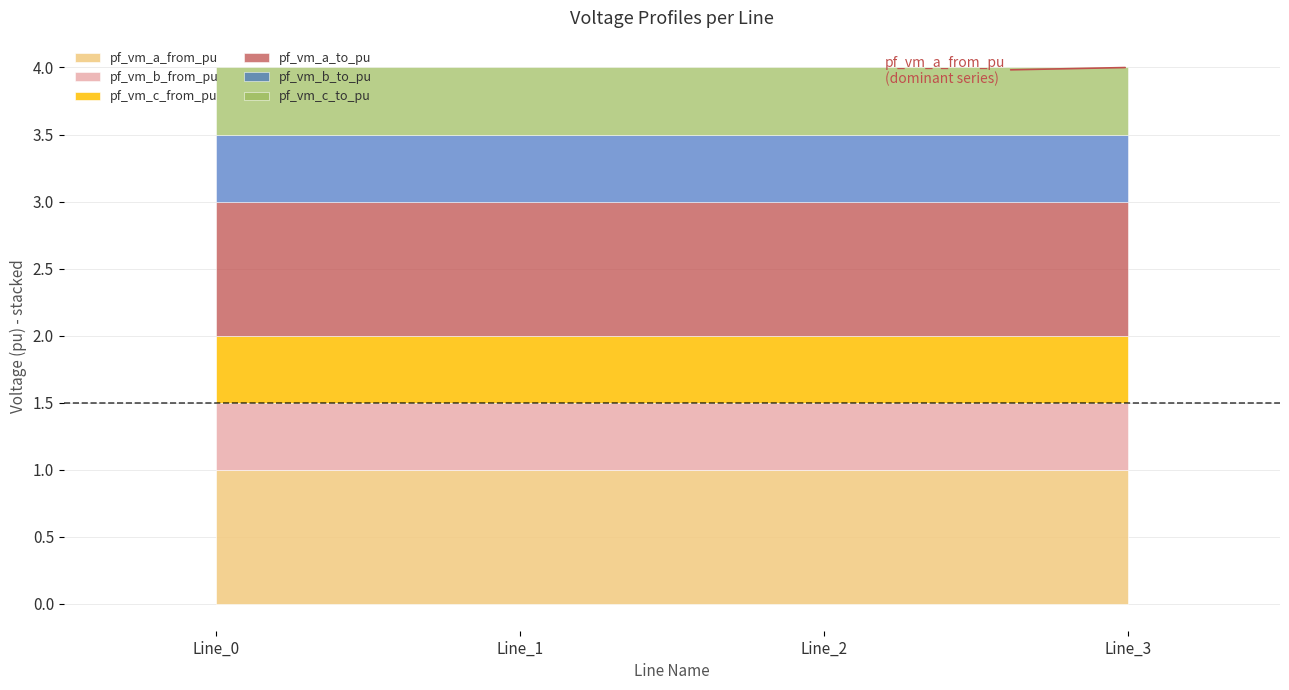

The value of pf_vm_c_to_pu at Line_1 is 0.7. True or false?

False